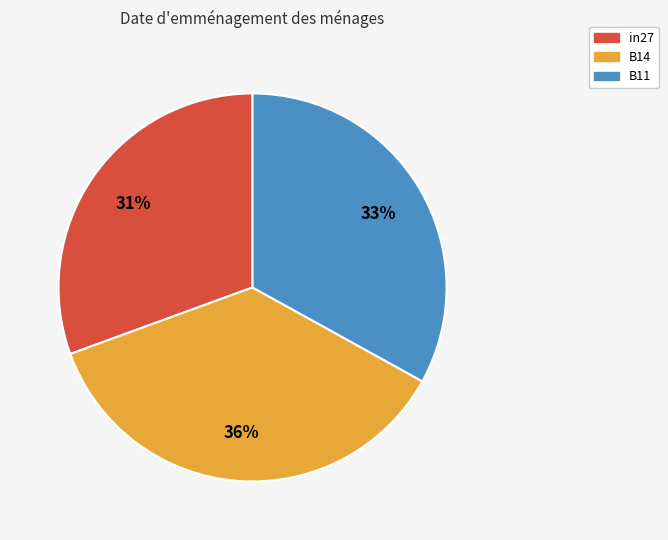

What is the largest slice in the pie chart?

B14